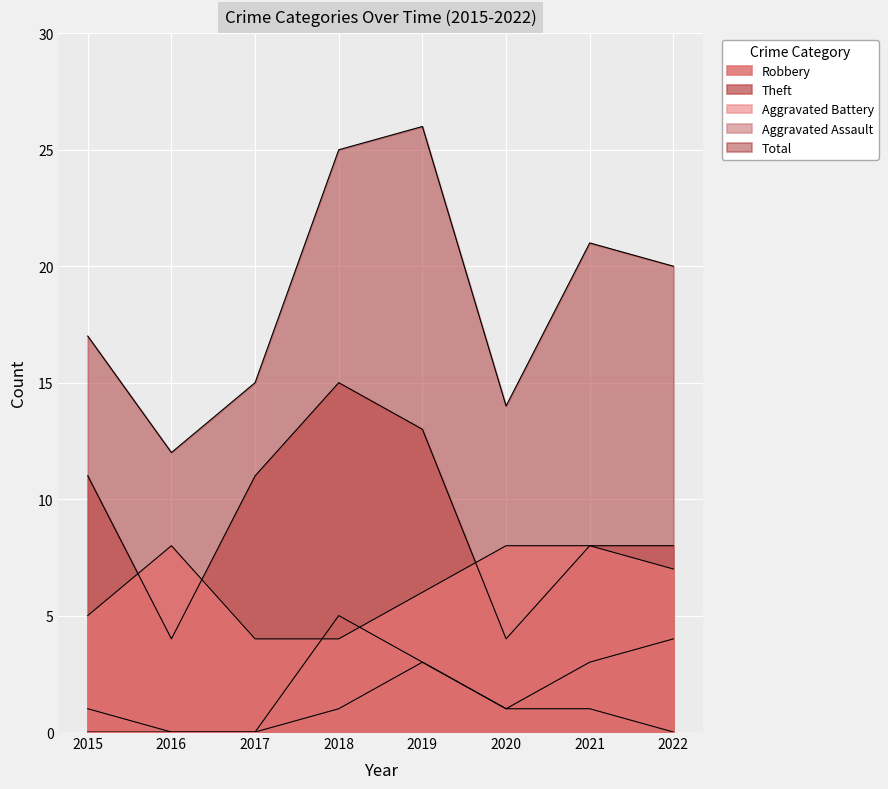

Rank the series by their maximum value, from lowest to highest.

Aggravated Assault, Aggravated Battery, Robbery, Theft, Total